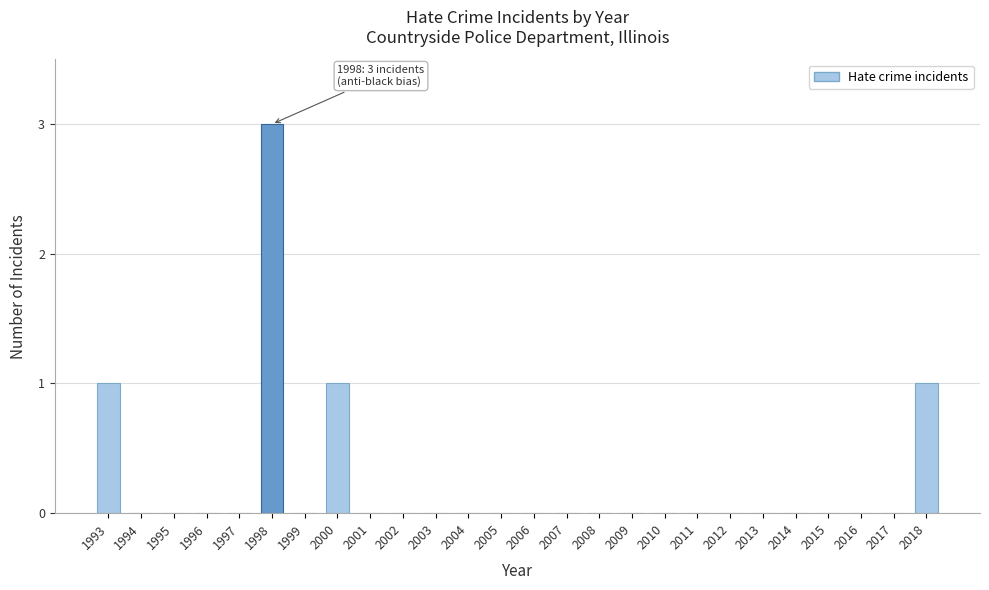

Reading left to right, extract all data points from this chart.

1993=1	1994=0	1995=0	1996=0	1997=0	1998=3	1999=0	2000=1	2001=0	2002=0	2003=0	2004=0	2005=0	2006=0	2007=0	2008=0	2009=0	2010=0	2011=0	2012=0	2013=0	2014=0	2015=0	2016=0	2017=0	2018=1